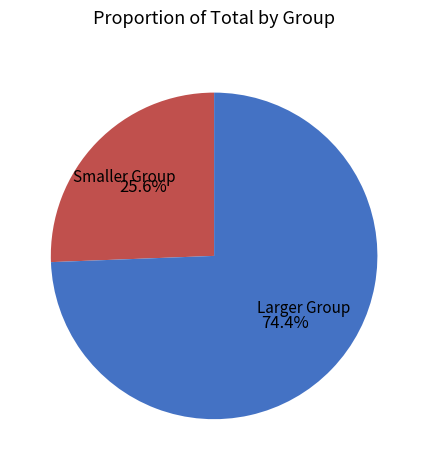

To the nearest percent, what is the average slice percentage?

50%